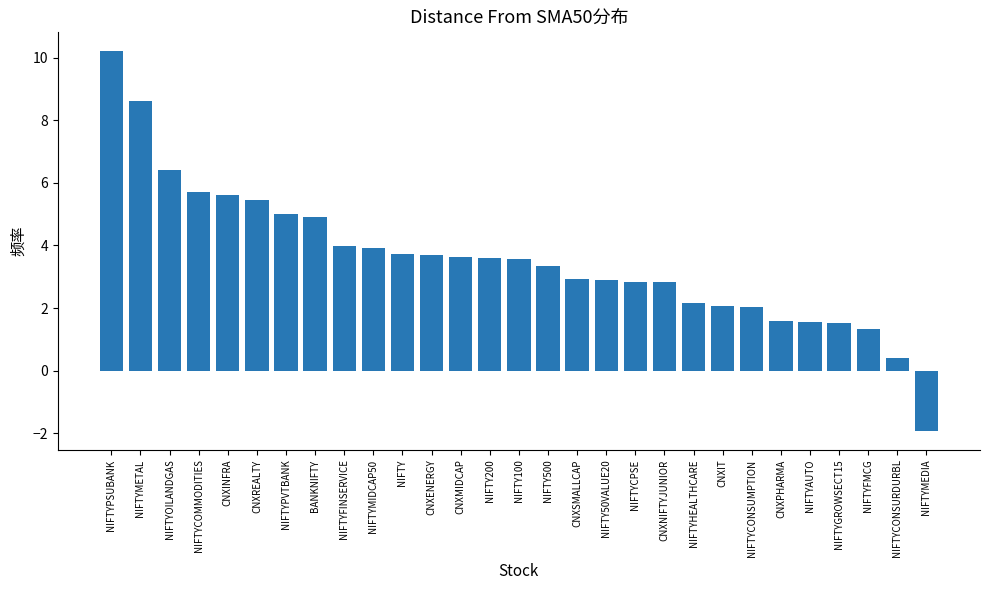

Is it true that the value at NIFTY50VALUE20 is 4.8?

False